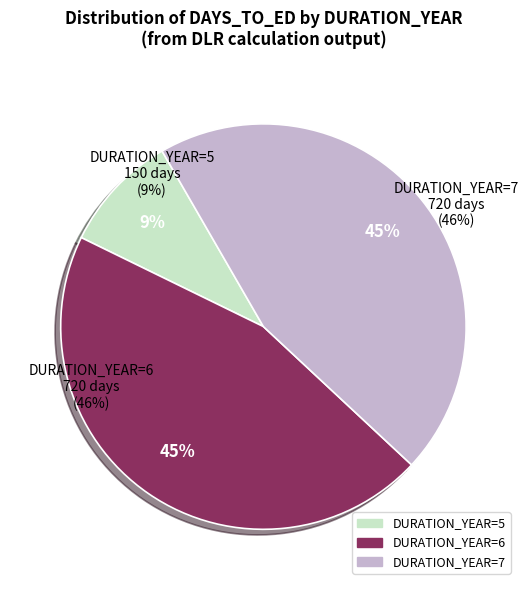

Is there a majority slice in this chart?

No